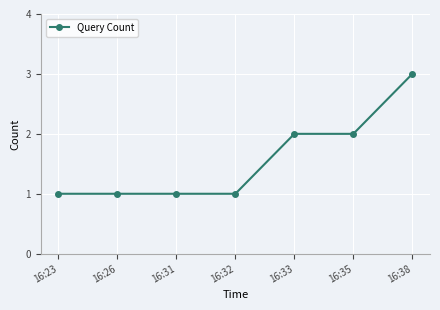

Approximately how many times larger is the value at 16:31 compared to 16:23?

1.0